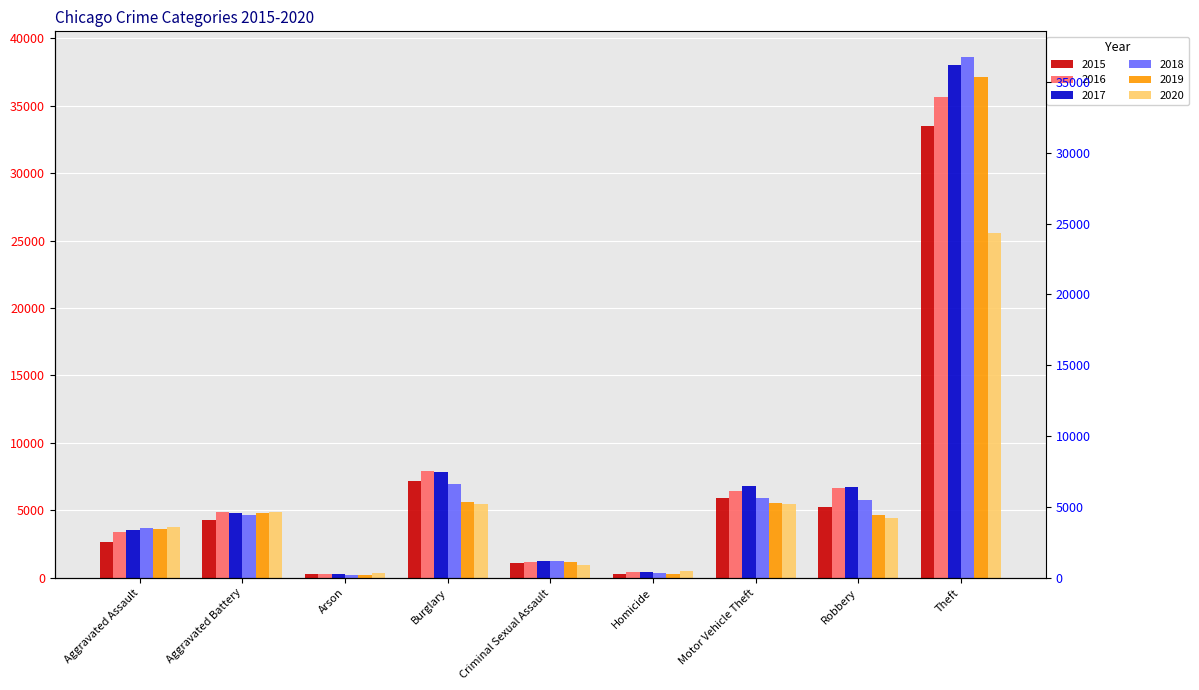

Reading right to left, list all the values displayed in this chart.

2015: Theft=33474	Robbery=5227	Motor Vehicle Theft=5895	Homicide=286	Criminal Sexual Assault=1089	Burglary=7202	Arson=260	Aggravated Battery=4253	Aggravated Assault=2679
2016: Theft=35674	Robbery=6649	Motor Vehicle Theft=6458	Homicide=433	Criminal Sexual Assault=1172	Burglary=7901	Arson=314	Aggravated Battery=4890	Aggravated Assault=3408
2017: Theft=37990	Robbery=6720	Motor Vehicle Theft=6785	Homicide=425	Criminal Sexual Assault=1242	Burglary=7878	Arson=280	Aggravated Battery=4809	Aggravated Assault=3559
2018: Theft=38577	Robbery=5747	Motor Vehicle Theft=5881	Homicide=355	Criminal Sexual Assault=1245	Burglary=6938	Arson=223	Aggravated Battery=4631	Aggravated Assault=3692
2019: Theft=37133	Robbery=4691	Motor Vehicle Theft=5542	Homicide=301	Criminal Sexual Assault=1201	Burglary=5650	Arson=216	Aggravated Battery=4800	Aggravated Assault=3611
2020: Theft=25565	Robbery=4444	Motor Vehicle Theft=5485	Homicide=473	Criminal Sexual Assault=946	Burglary=5498	Arson=339	Aggravated Battery=4896	Aggravated Assault=3731